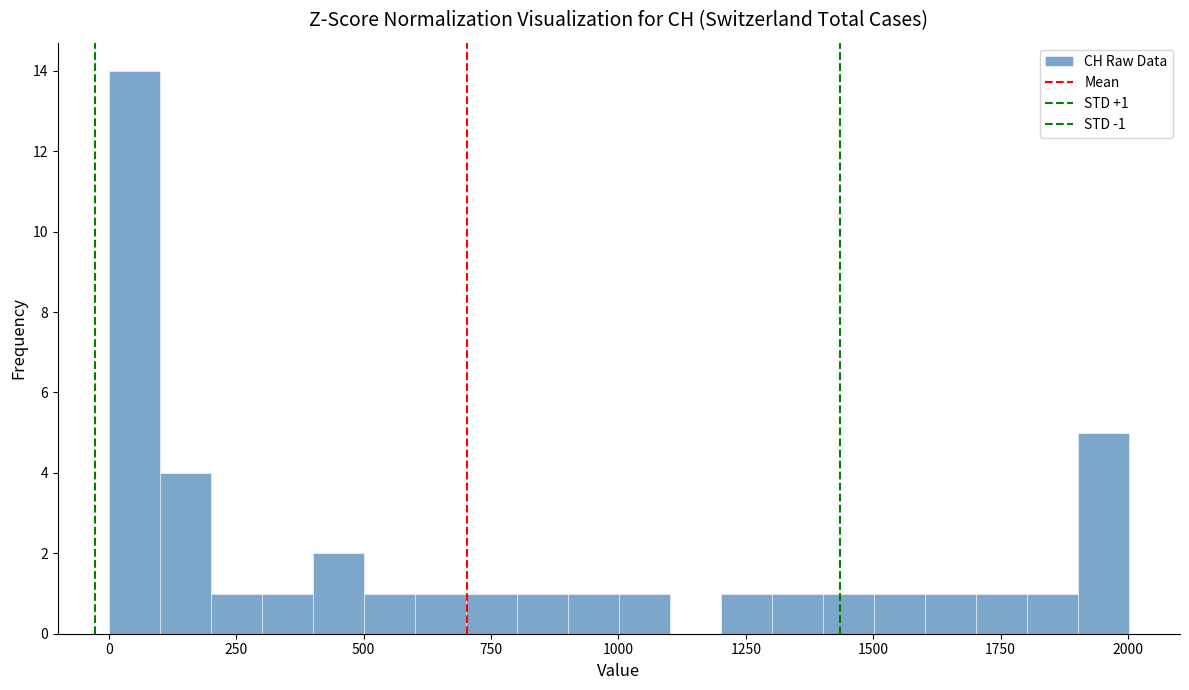

Read against the x-axis, roughly where is the centre of the tallest bar?

50